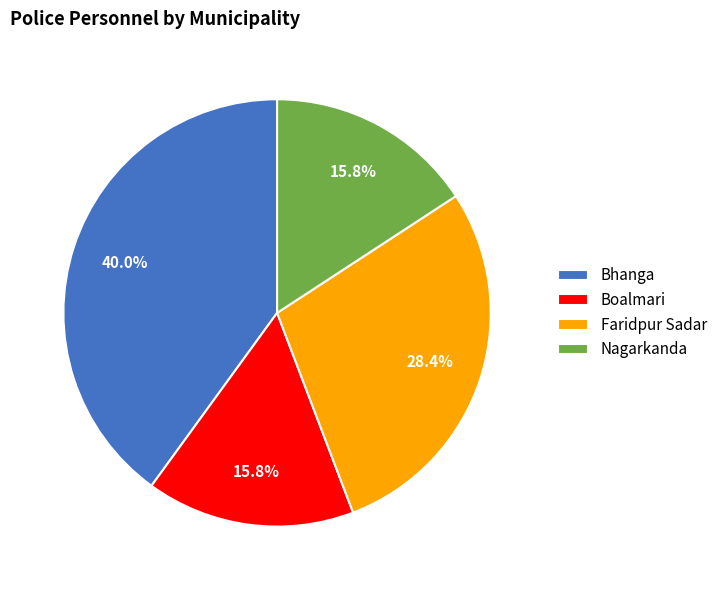

Which category has the biggest portion of the pie?

Bhanga